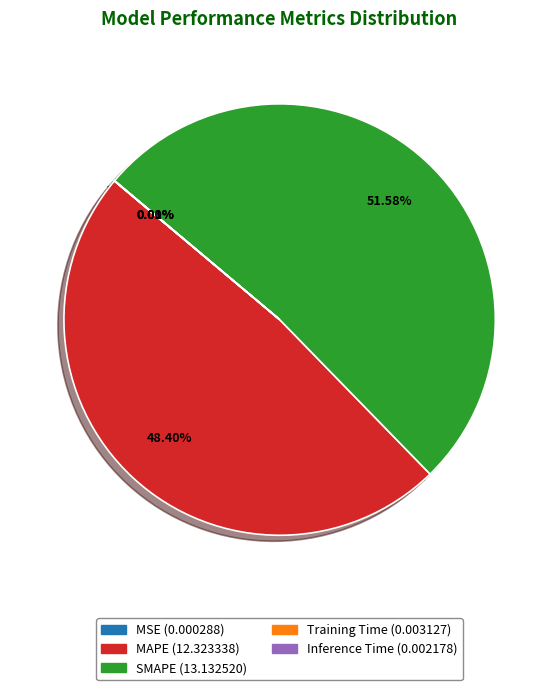

Is there any slice that represents more than half of the pie?

Yes